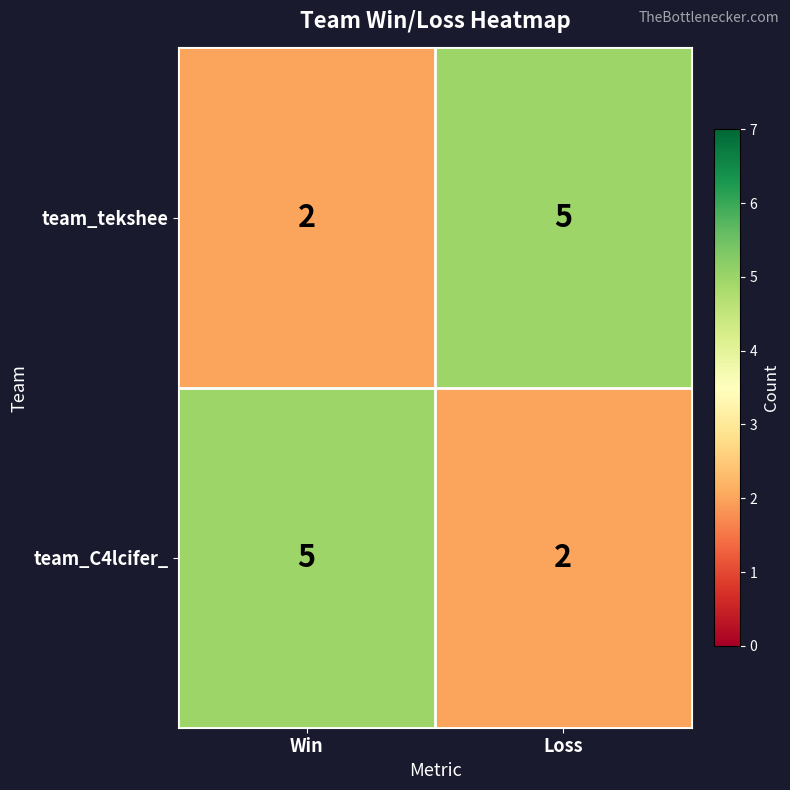

The value of team_tekshee at Win is 3. True or false?

False